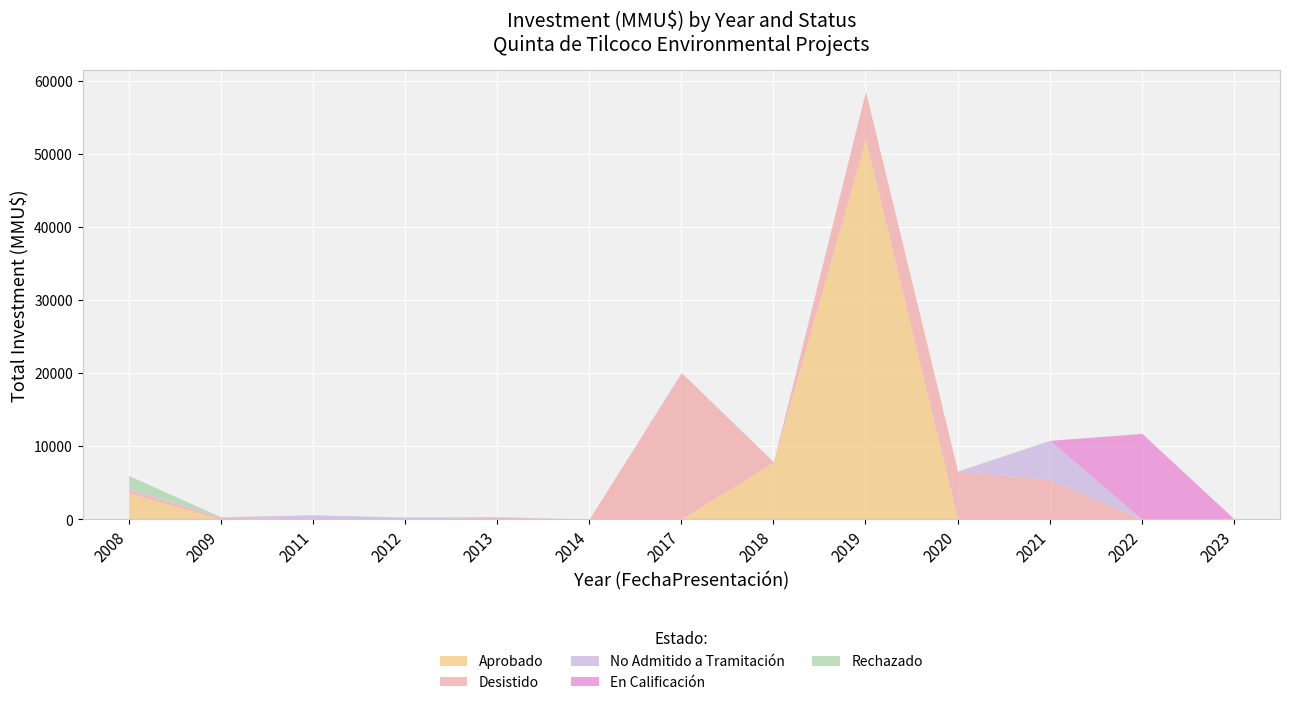

How many interior local valleys does the No Admitido a Tramitación series have?

3